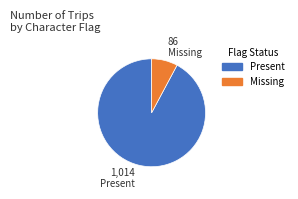

What is the ratio of the value at Present to the value at Missing?

11.8